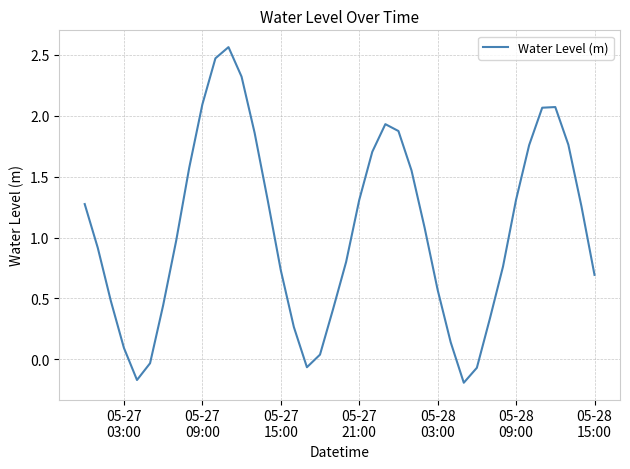

What is the sum of all values?

42.3